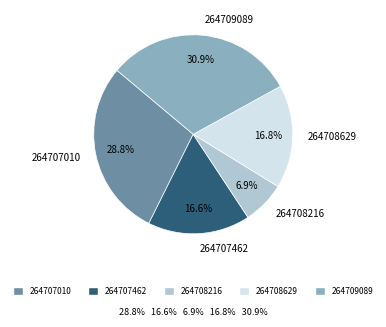

Is the sum of 264709089 and 264708629 greater than half?

No